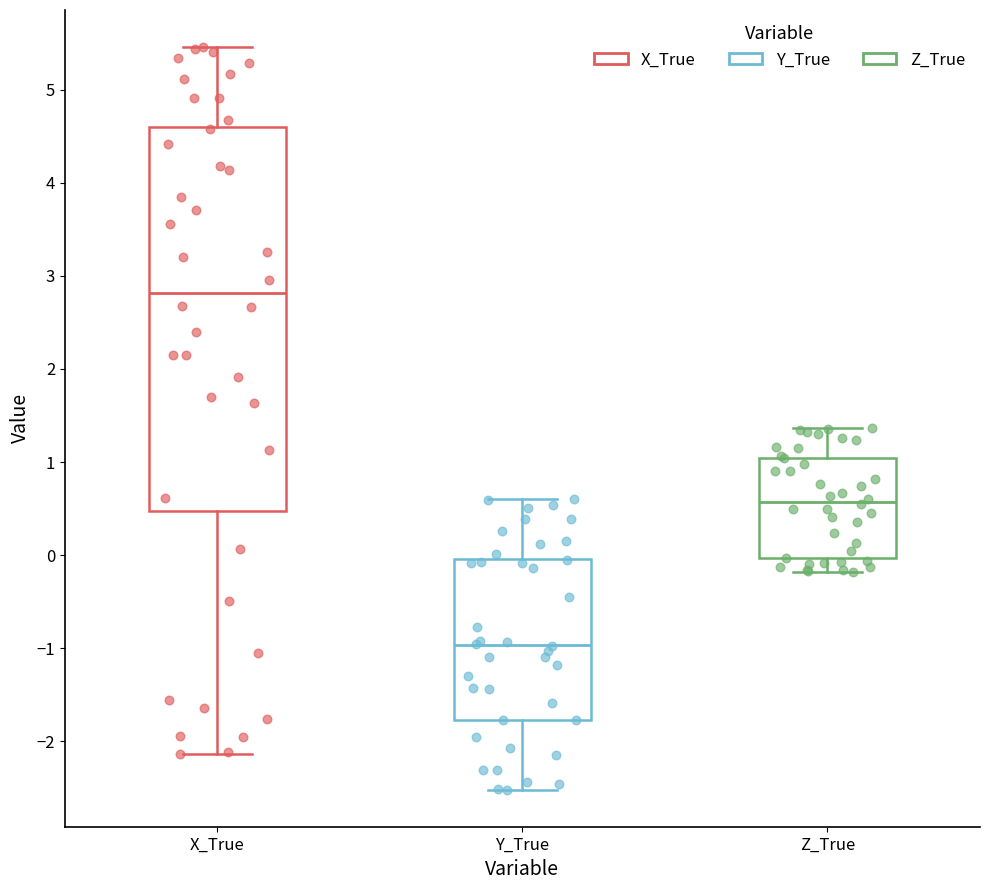

Reading left to right, read every box against the y-axis: the position of its median line, the range the box covers, and the ends of its whiskers. The values are not printed on the chart, so give them approximately, as read against the axis.

X_True: median 2.8, box 0.5 to 4.6, whiskers -2.1 to 5.5
Y_True: median -1.0, box -1.8 to 0.0, whiskers -2.5 to 0.6
Z_True: median 0.6, box 0.0 to 1.0, whiskers -0.2 to 1.4